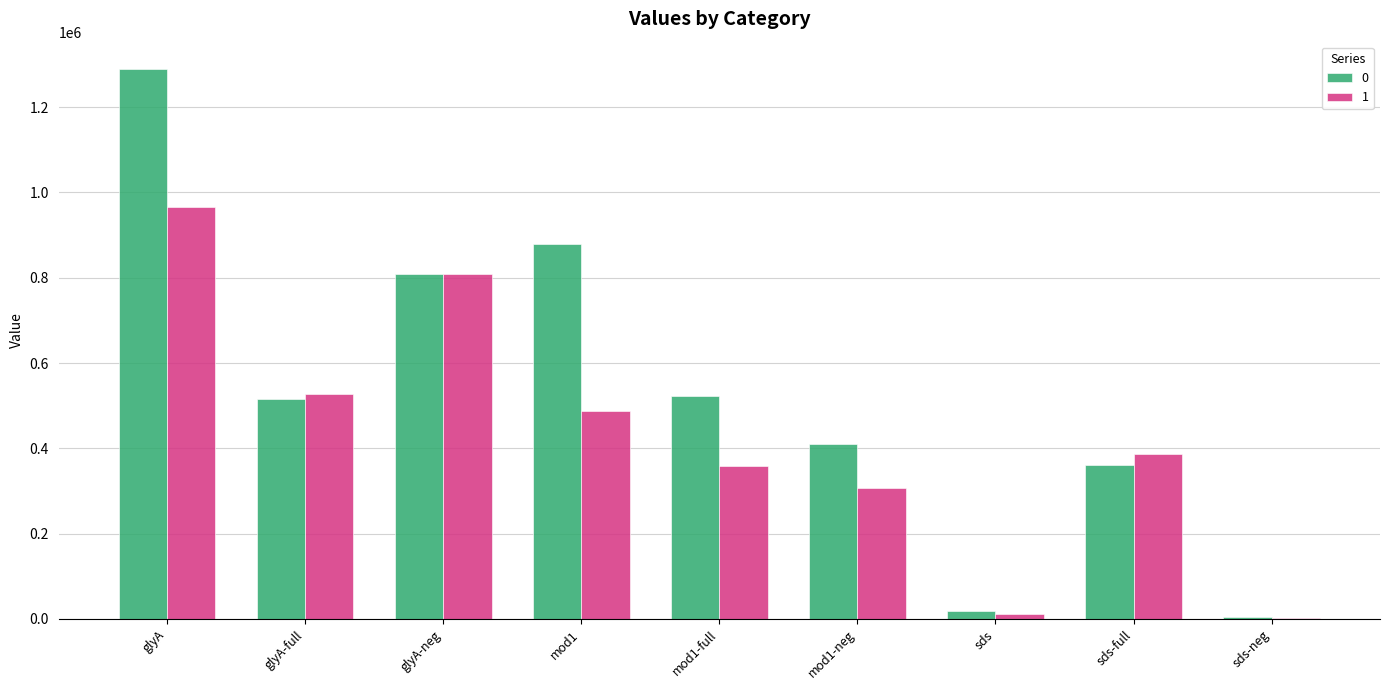

Where does the 1 series first go above 387419?

glyA